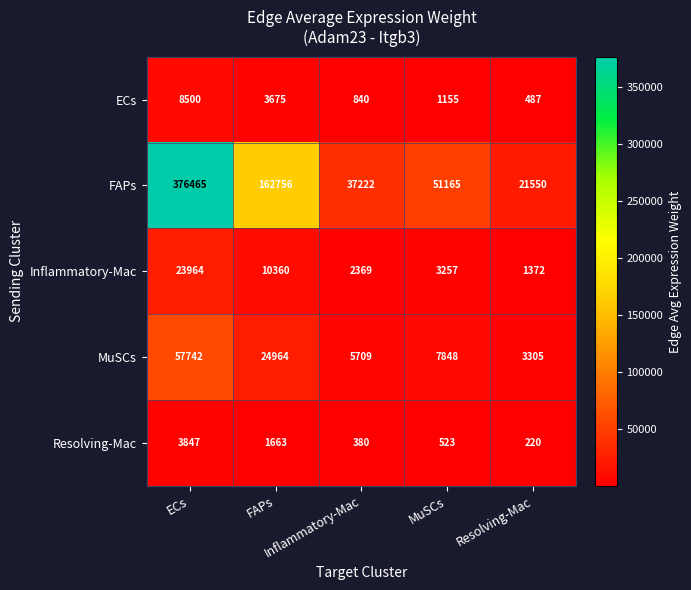

What is the smallest value displayed?

220